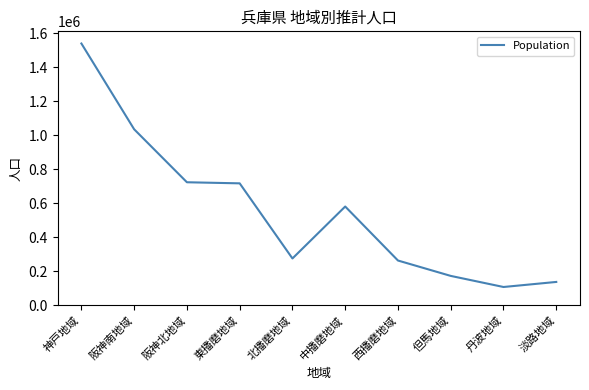

At which label is the value closest to 823462?

阪神北地域